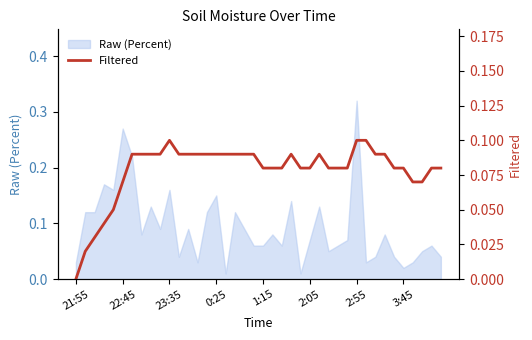

Reading left to right, extract all data points from this chart.

0.0	0.0	0.0	0.0	0.1	0.1	0.1	0.1	0.1	0.1	0.1	0.1	0.1	0.1	0.1	0.1	0.1	0.1	0.1	0.1	0.1	0.1	0.1	0.1	0.1	0.1	0.1	0.1	0.1	0.1	0.1	0.1	0.1	0.1	0.1	0.1	0.1	0.1	0.1	0.1